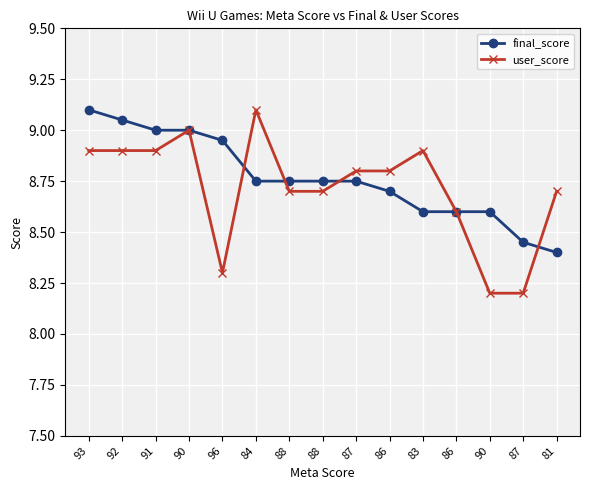

How many lines are shown in the chart?

2